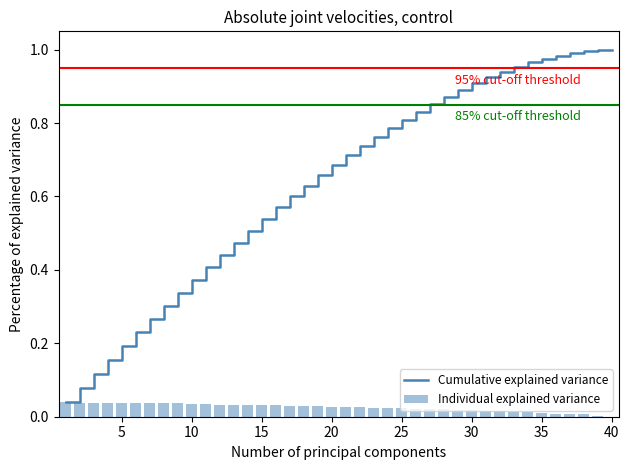

Rank the series by their average value, from lowest to highest.

Individual explained variance, Cumulative explained variance